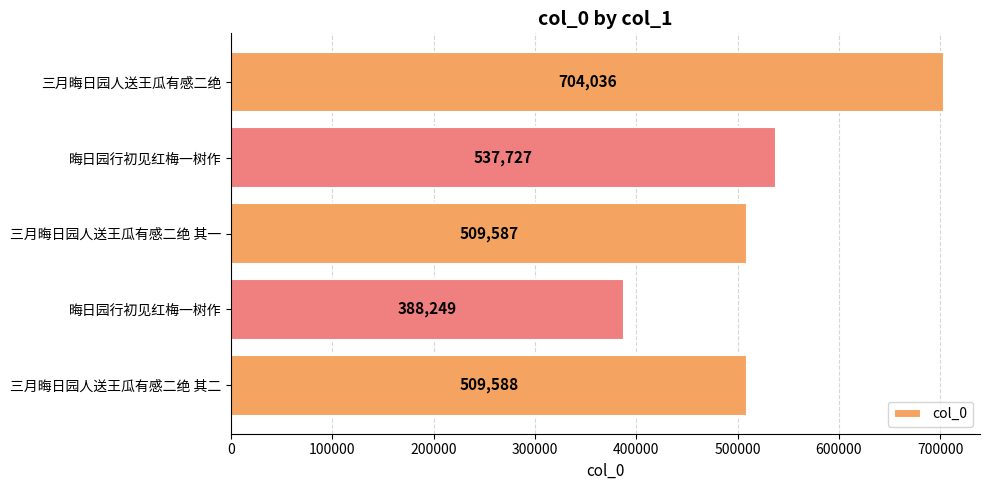

Does the chart contain any negative values?

No